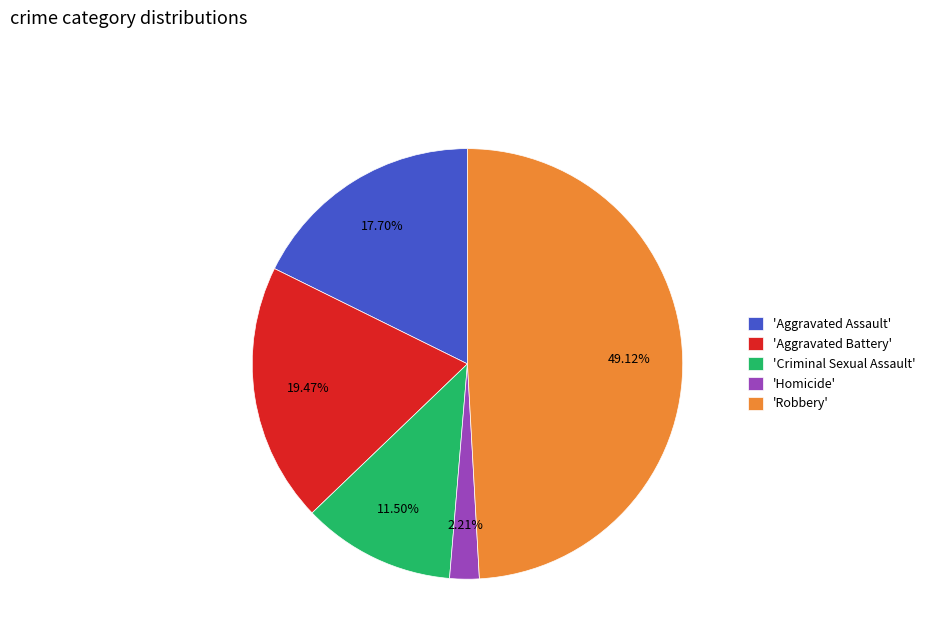

Do 'Robbery' and 'Criminal Sexual Assault' together represent more than half of the pie?

Yes